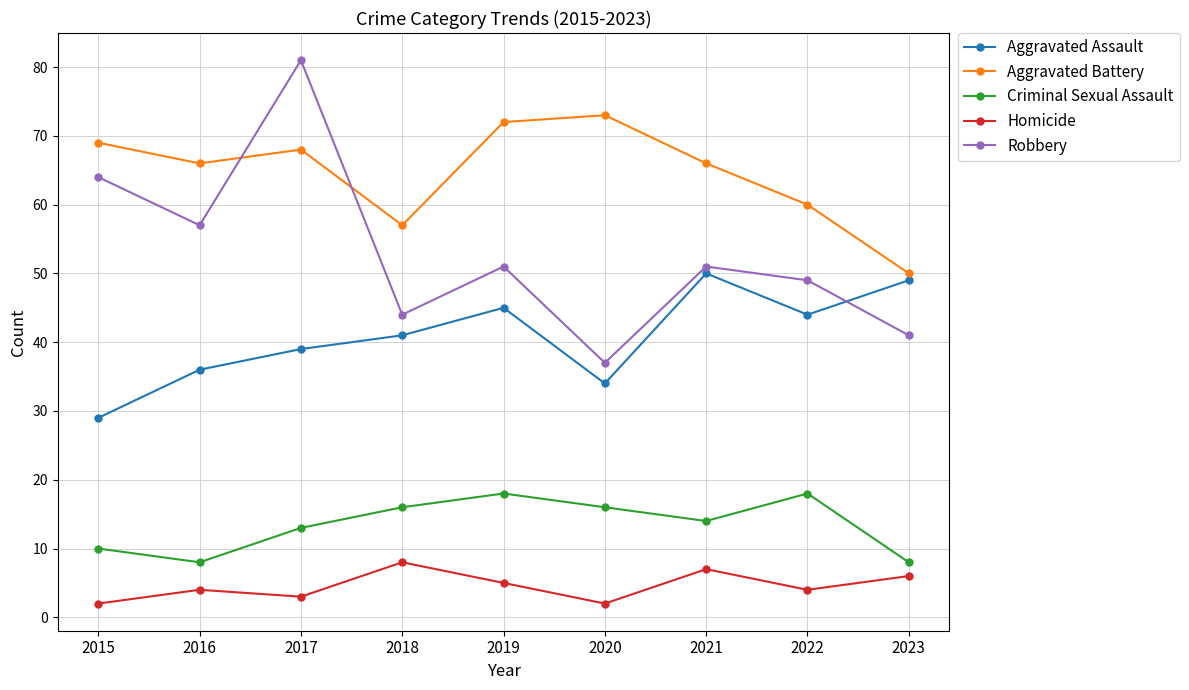

At which category does Robbery reach its first local peak?

2017